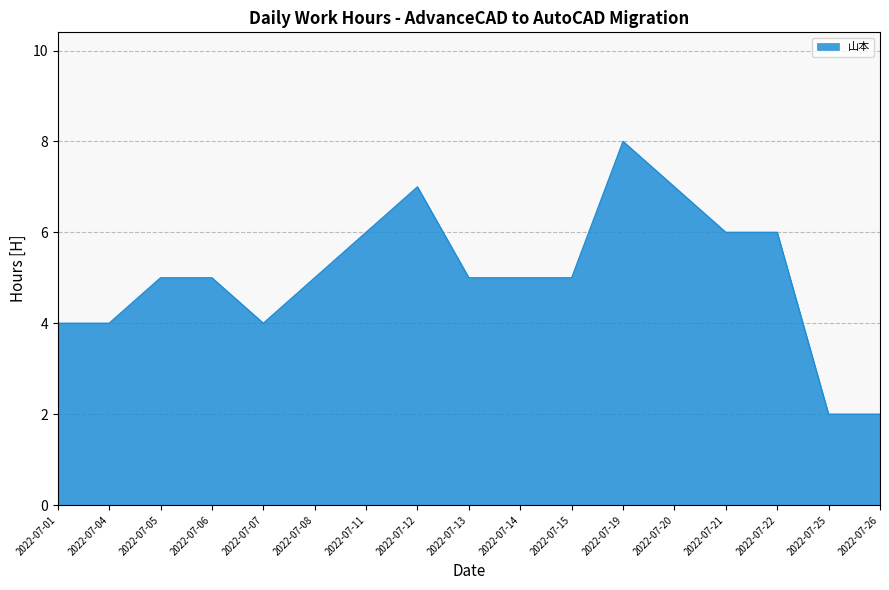

True or false: the data has more than 1 interior local peaks.

True